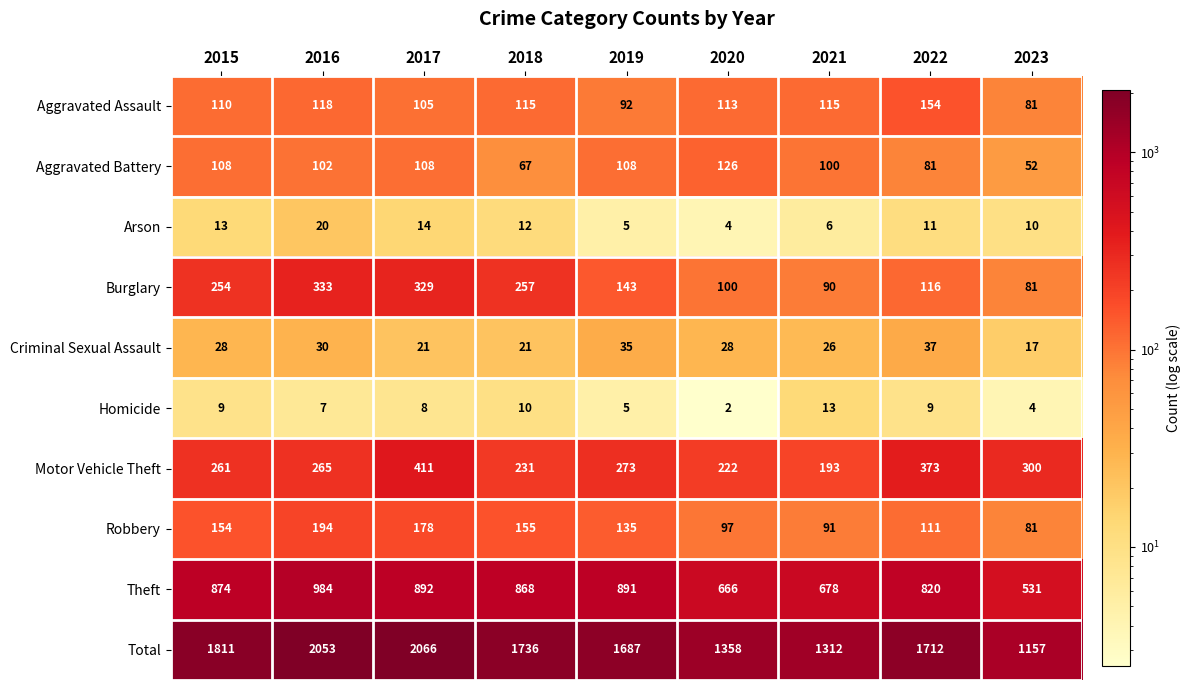

What is the spread (max minus min) of values at 2016?

2046